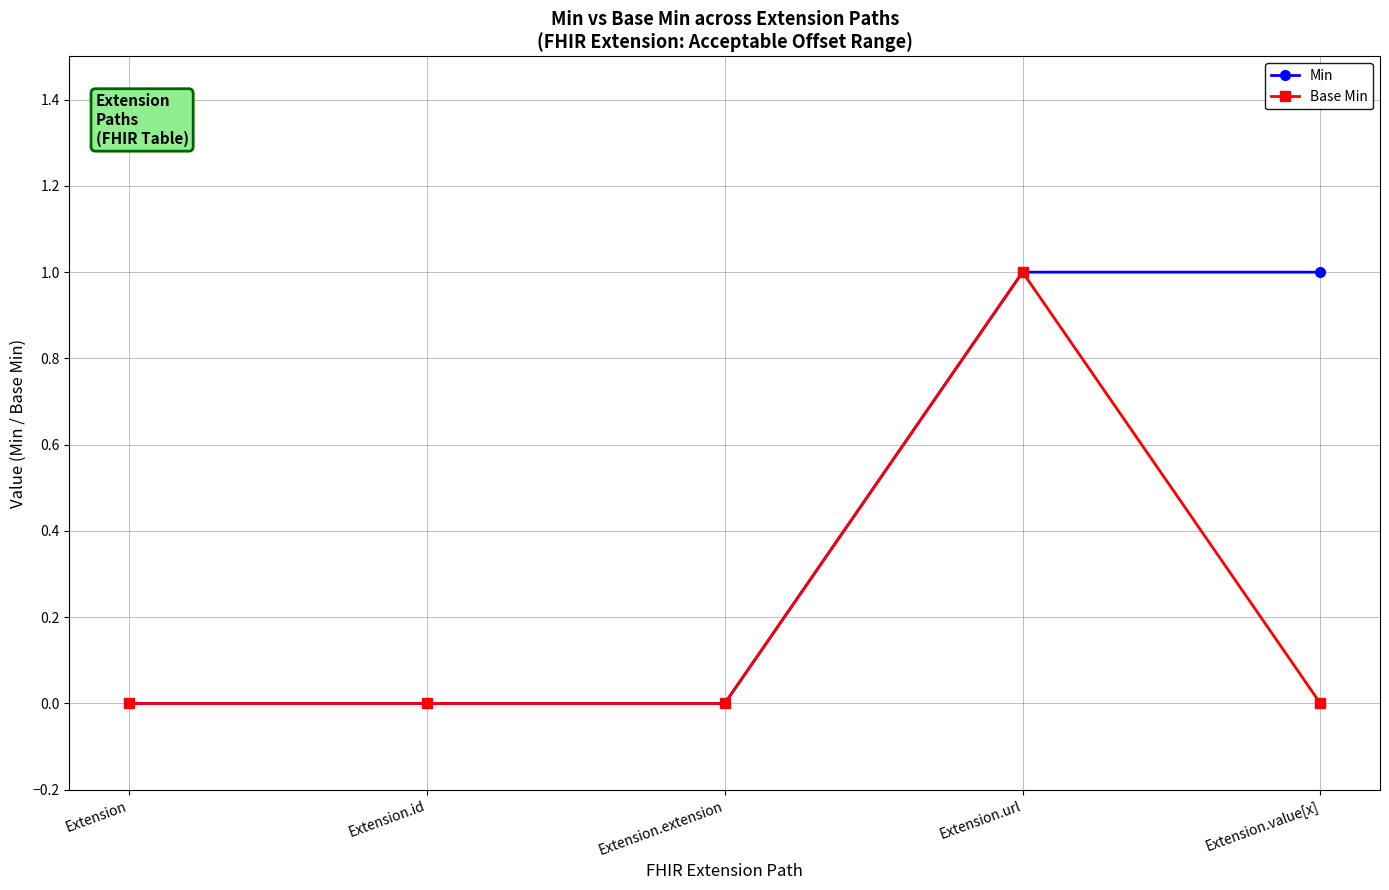

True or false: Min has a value of 0 at Extension.extension.

True